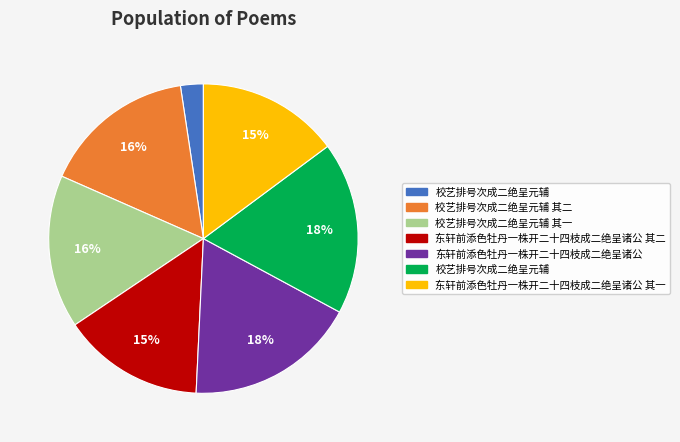

How many segments does this pie chart have?

7